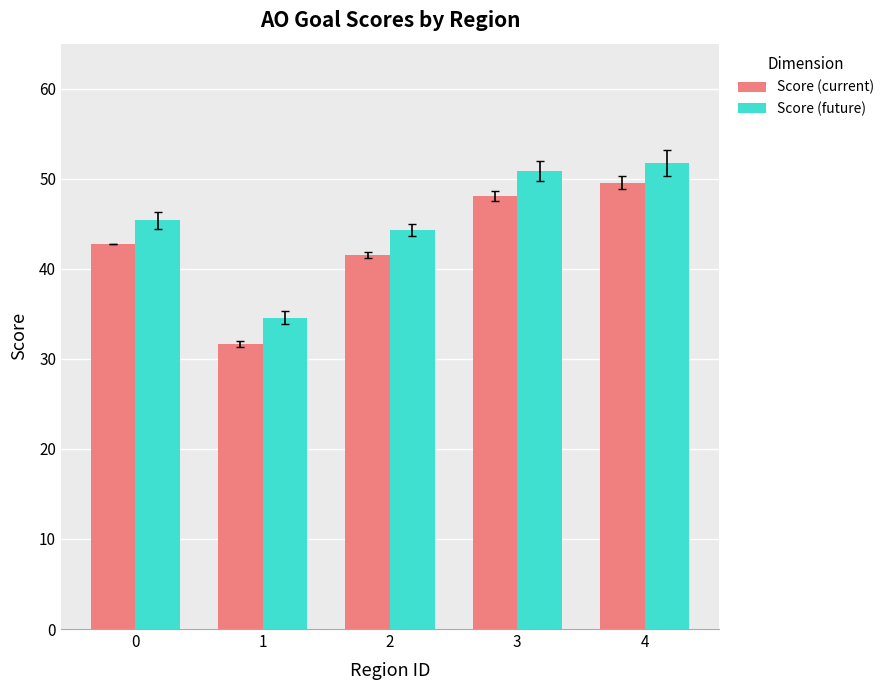

What is the difference between the maximum and minimum values in the Score (future) series?

17.2